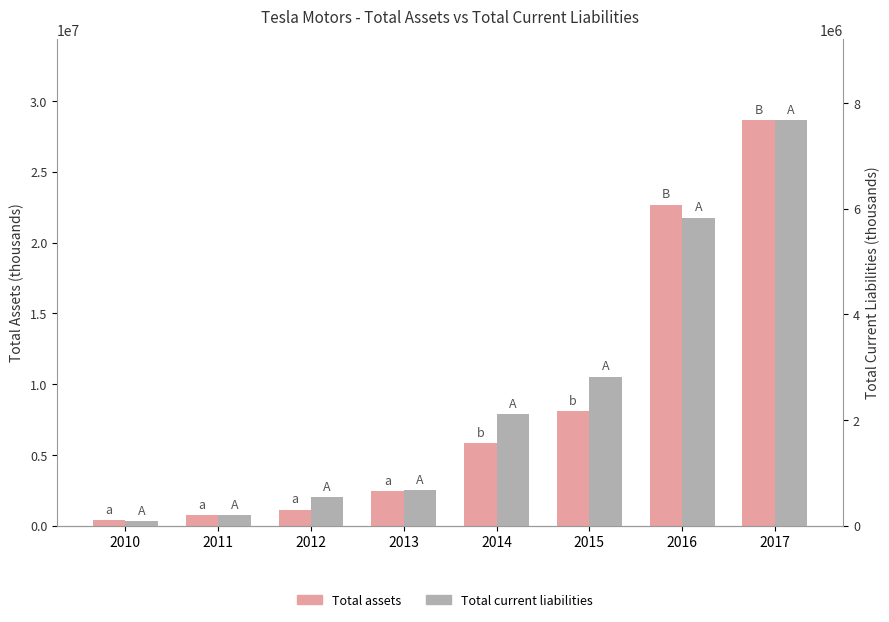

Does the chart contain stacked bars?

No